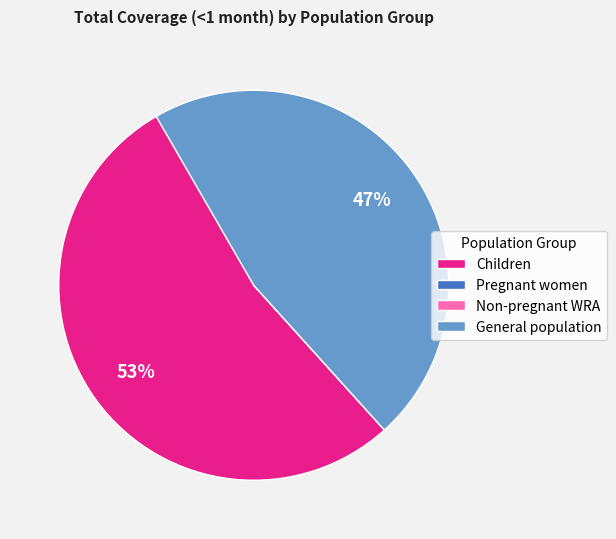

To the nearest percent, what is the difference between the largest and smallest slice percentages?

53%